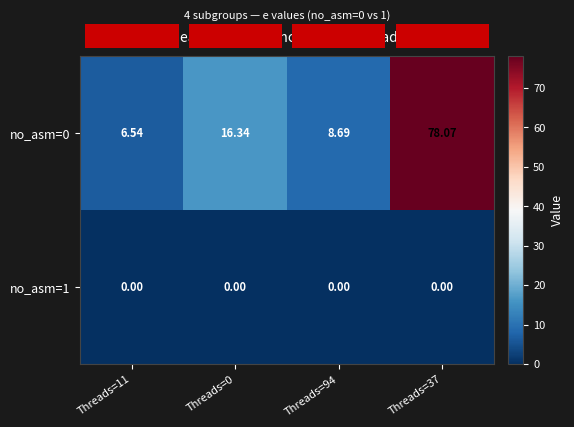

The no_asm=1 series shows 0.0 at Threads=94. True or false?

True